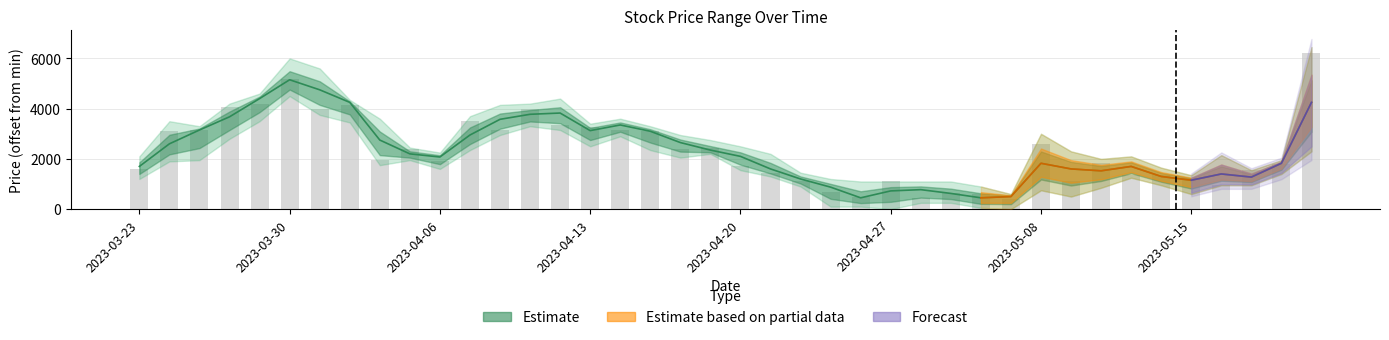

Count the number of categories in the chart.

40